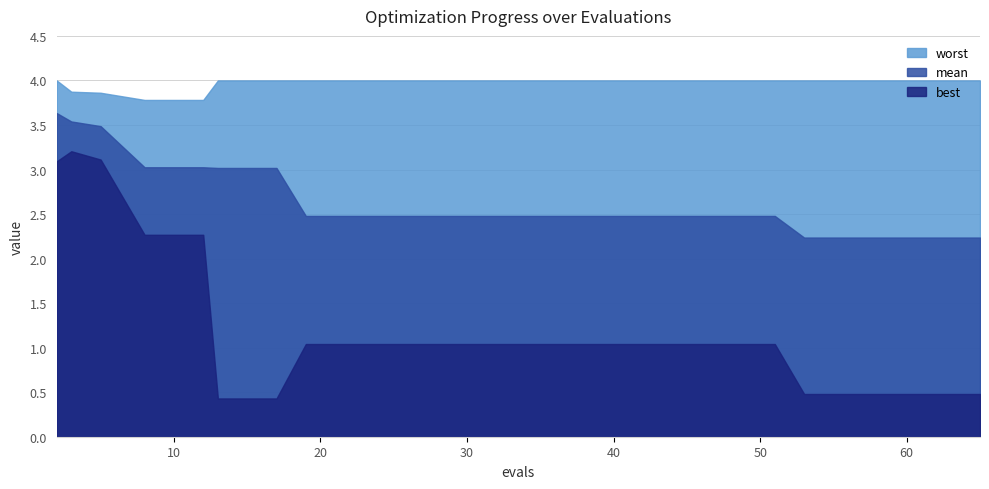

What is the difference between the maximum and minimum values in the mean series?

1.4